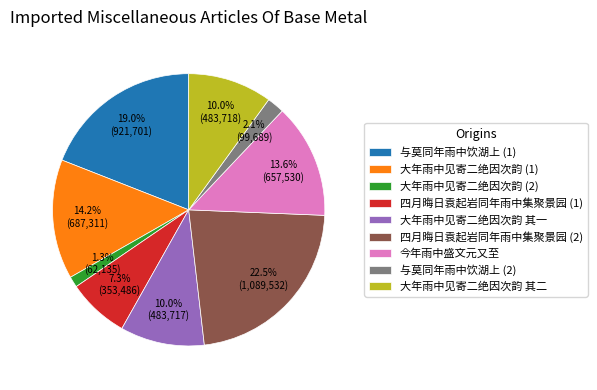

How many segments does this pie chart have?

9